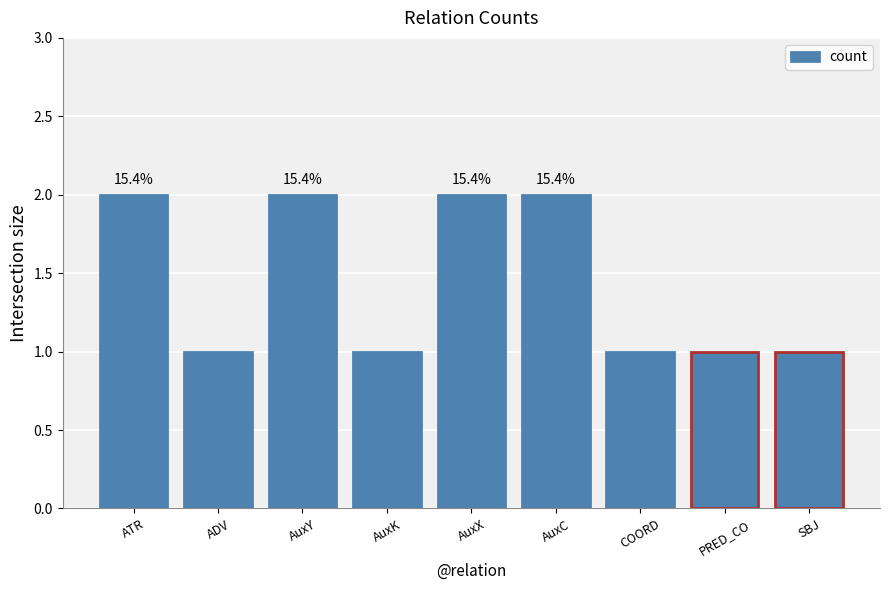

Is it true that the value at AuxY is 3?

False